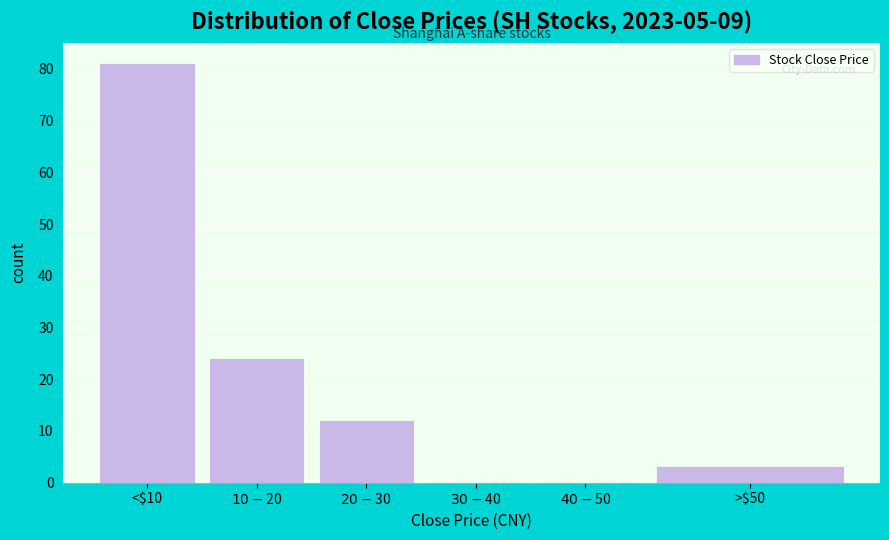

What value does the data have at <$10?

81